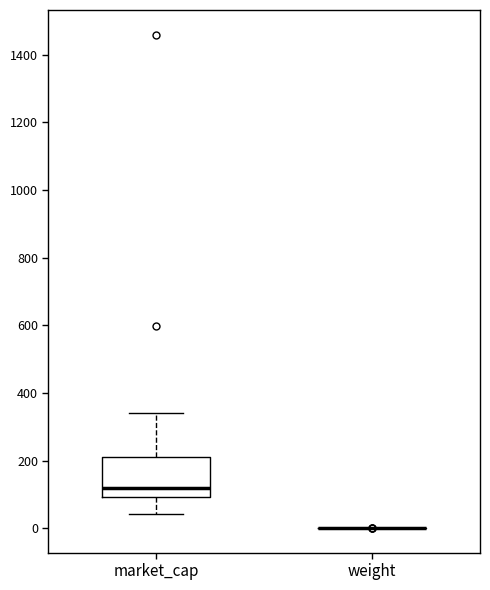

Reading left to right, transcribe this box plot: for each box, give where its median line is, the range the box spans, and where its two whiskers end, as read against the y-axis. The values are not printed on the chart, so give them approximately, as read against the axis.

market_cap: median 120, box 100 to 220, whiskers 40 to 340
weight: box collapsed to a line at 0, whiskers 0 to 0